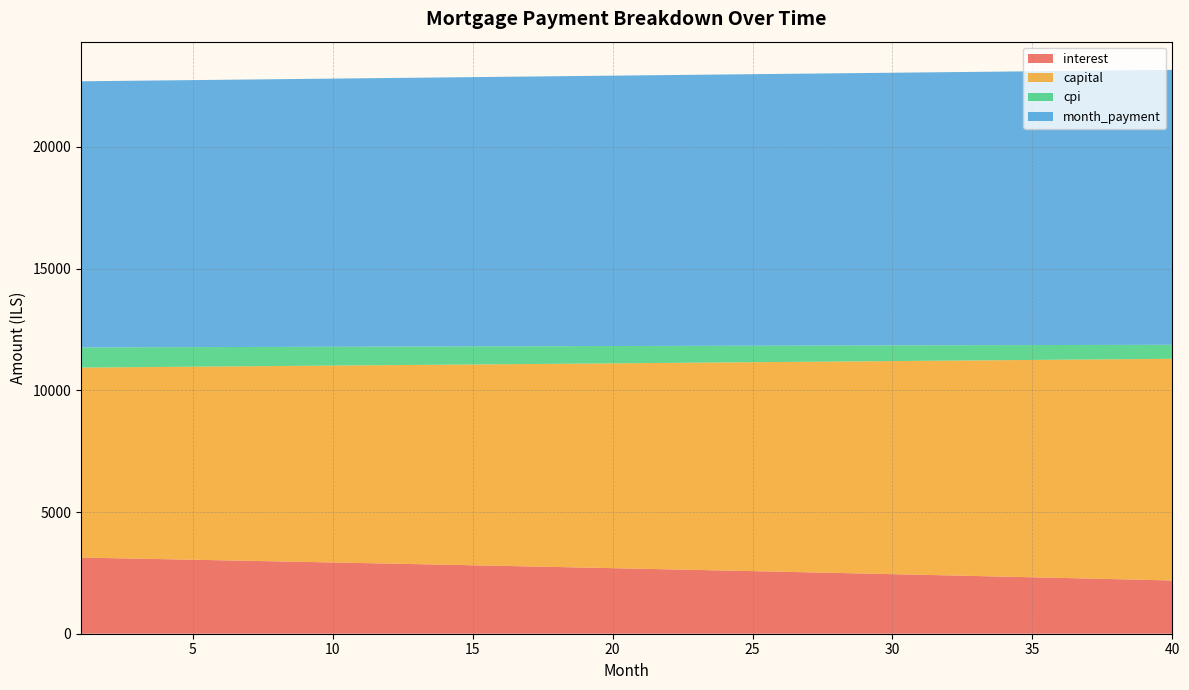

What is the difference between the maximum and minimum values in the interest series?

940.1